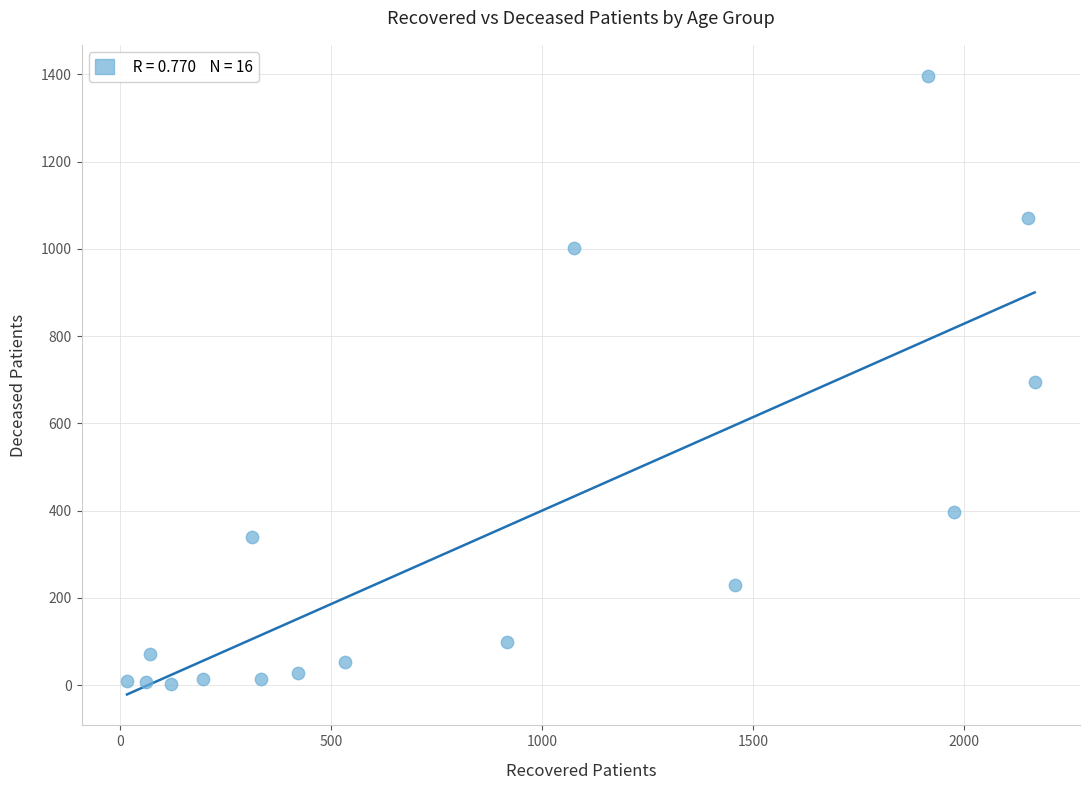

What is the range of X values (max minus min)?

2150